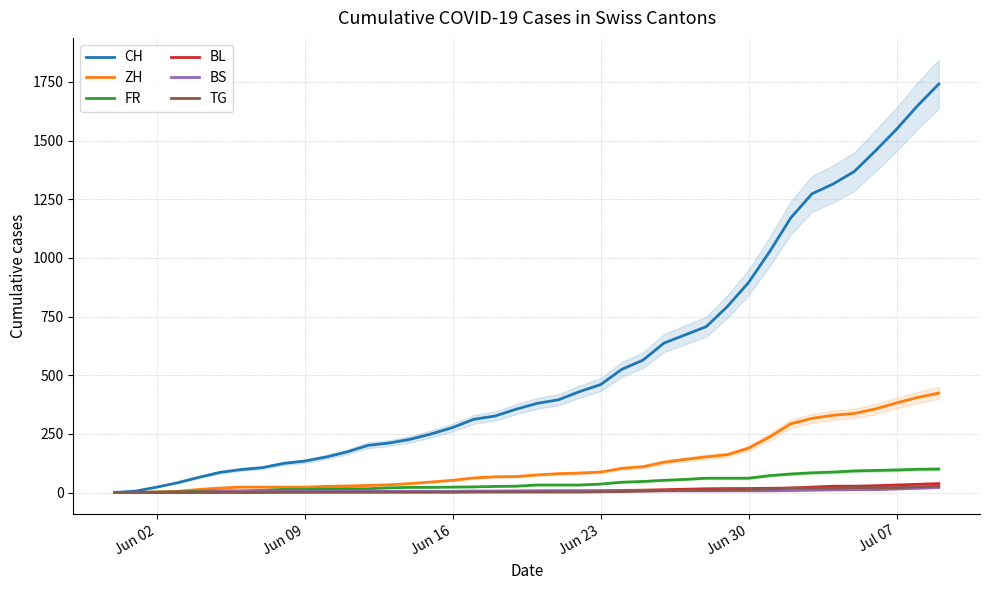

True or false: ZH and CH cross at least once.

False